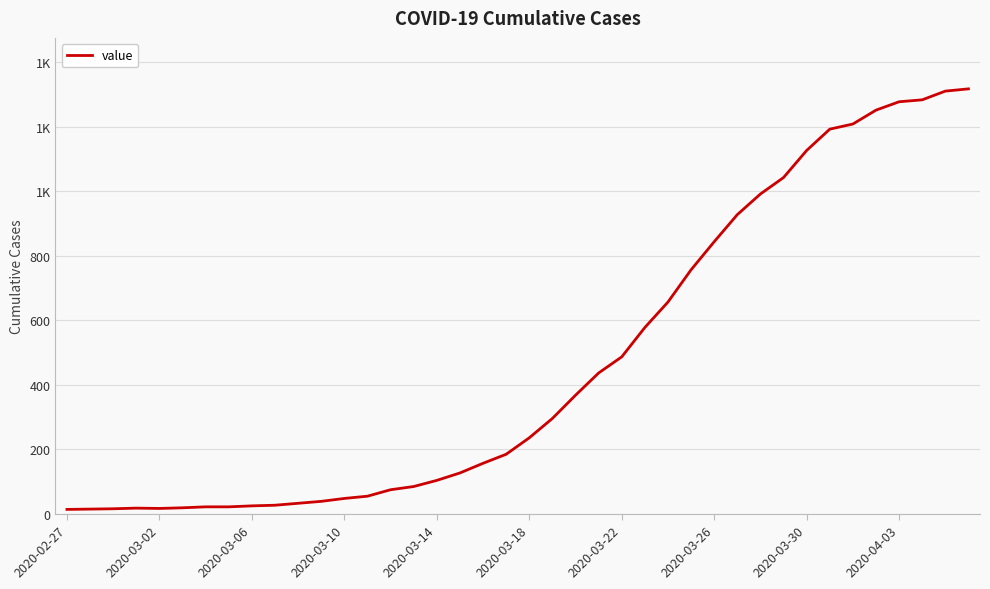

Is this an area chart (filled region under the line)?

No